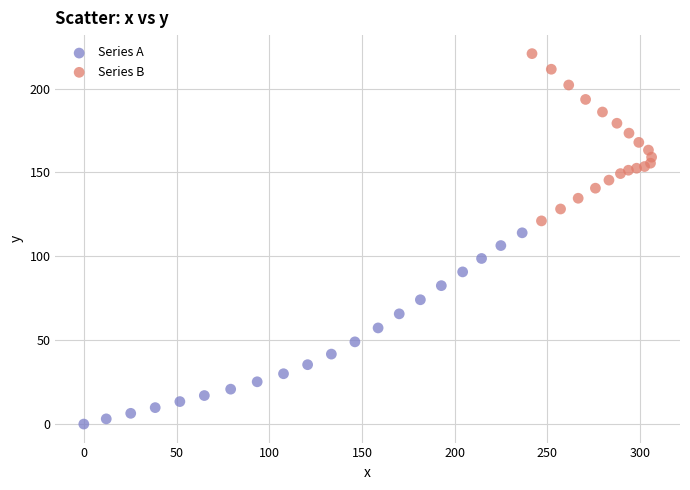

Which series has the largest Y range (max minus min)?

Series A